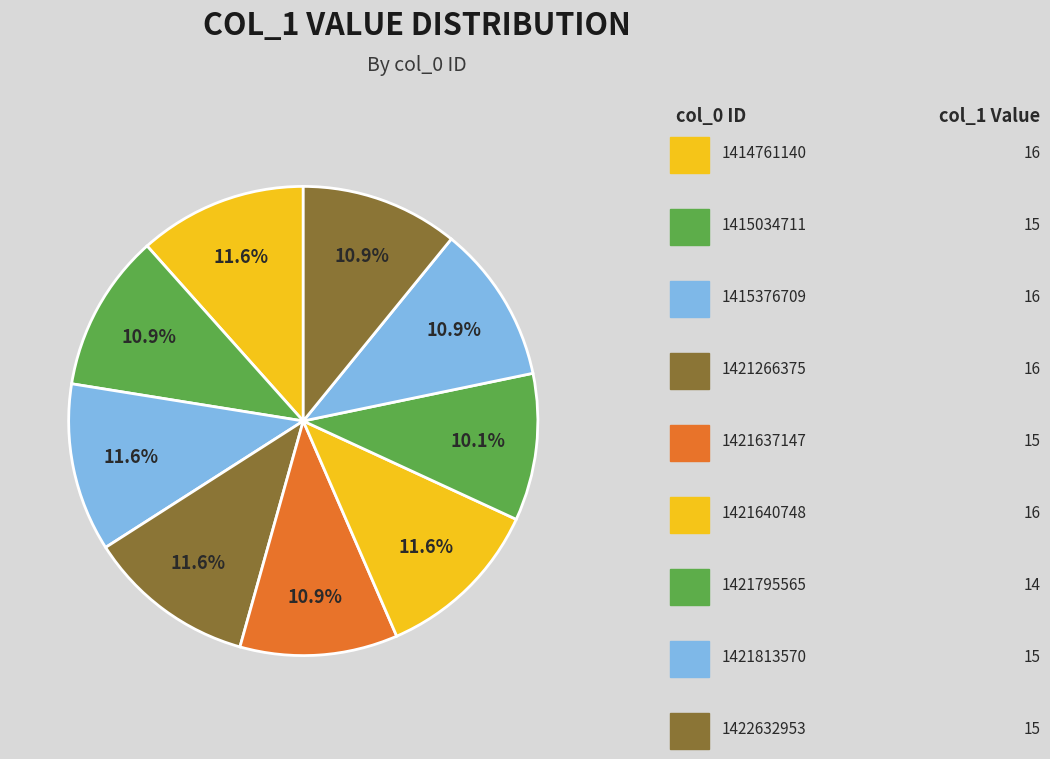

How many slices are in this pie chart?

9